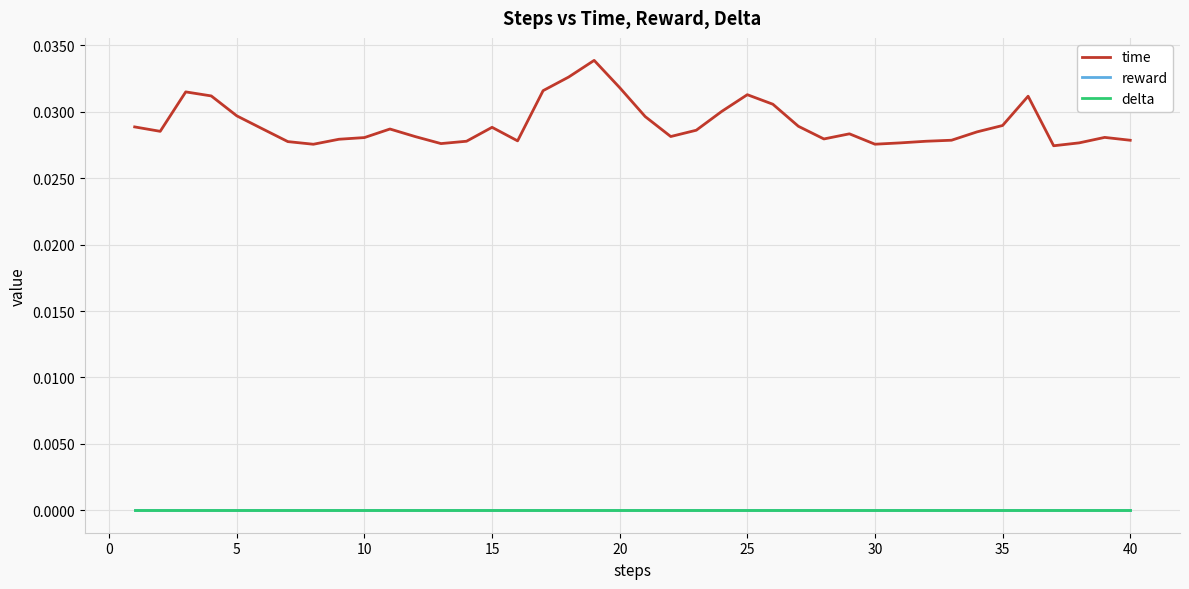

List the series in order of their peak value, highest first.

time, reward, delta